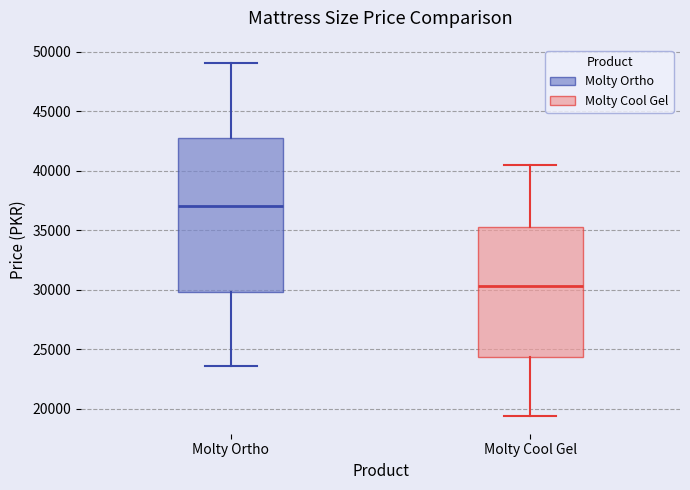

Which box is the tallest, from its lower edge to its upper edge?

Molty Ortho